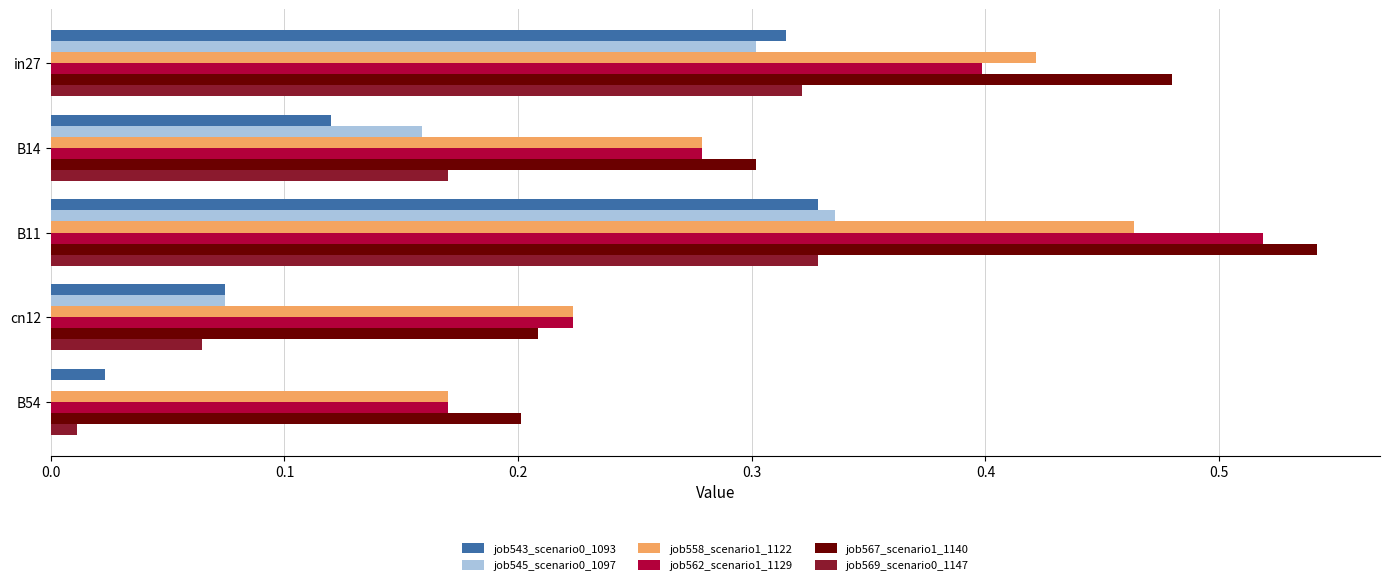

At which label does job545_scenario0_1097 reach its peak?

B11